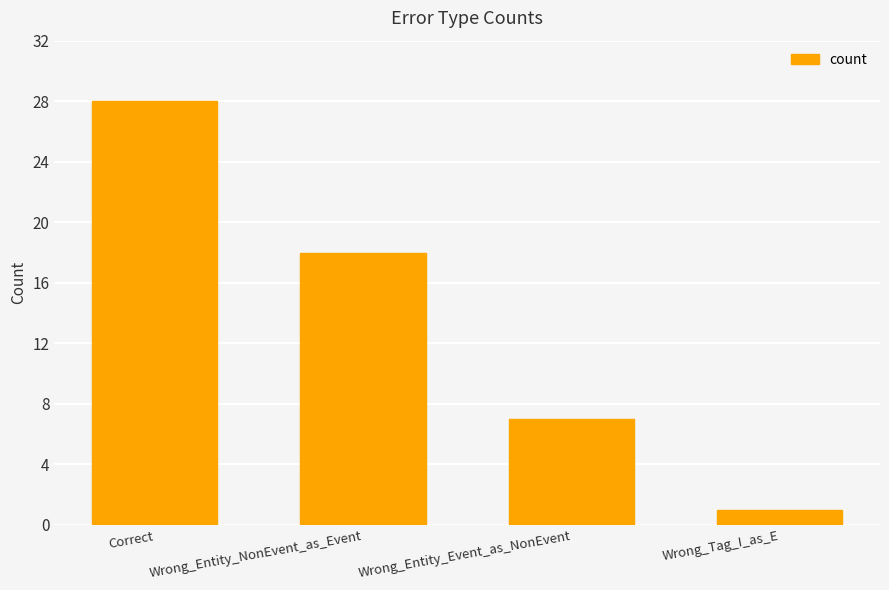

Is it true that the value at Wrong_Entity_NonEvent_as_Event is 26?

False